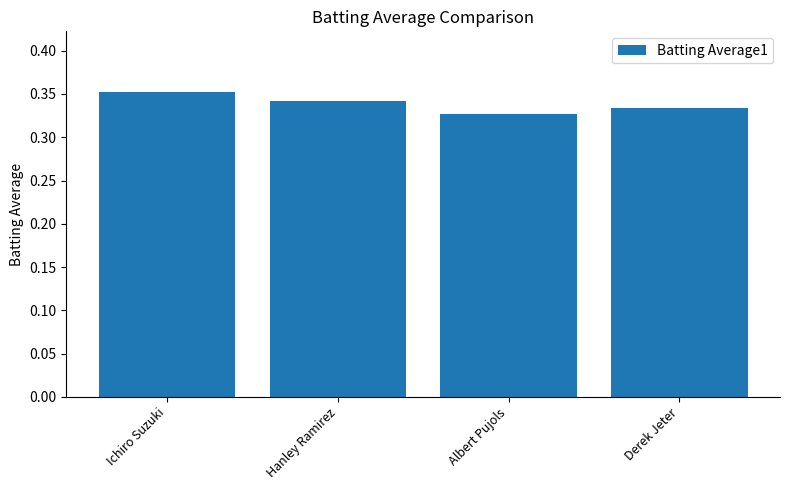

The value at Albert Pujols is 0.6. True or false?

False